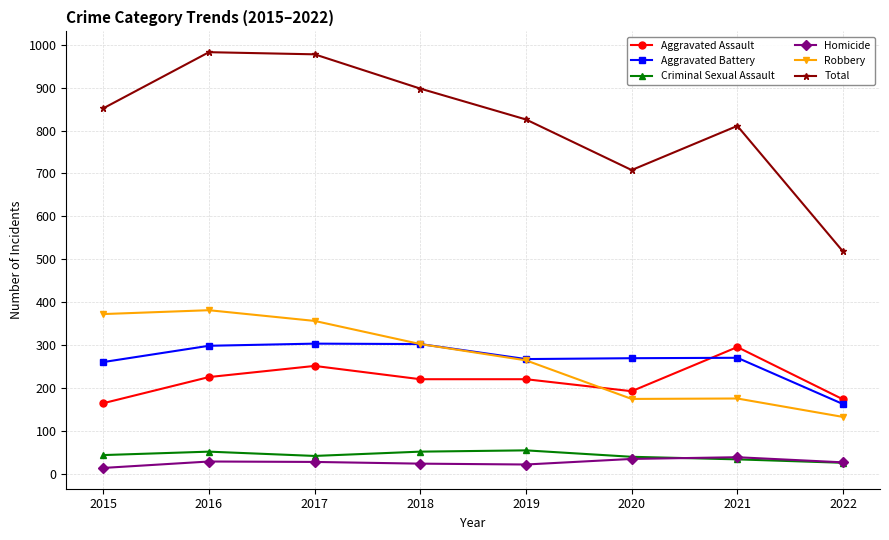

What is the approximate value of Total at 2020, to the nearest 5?

710